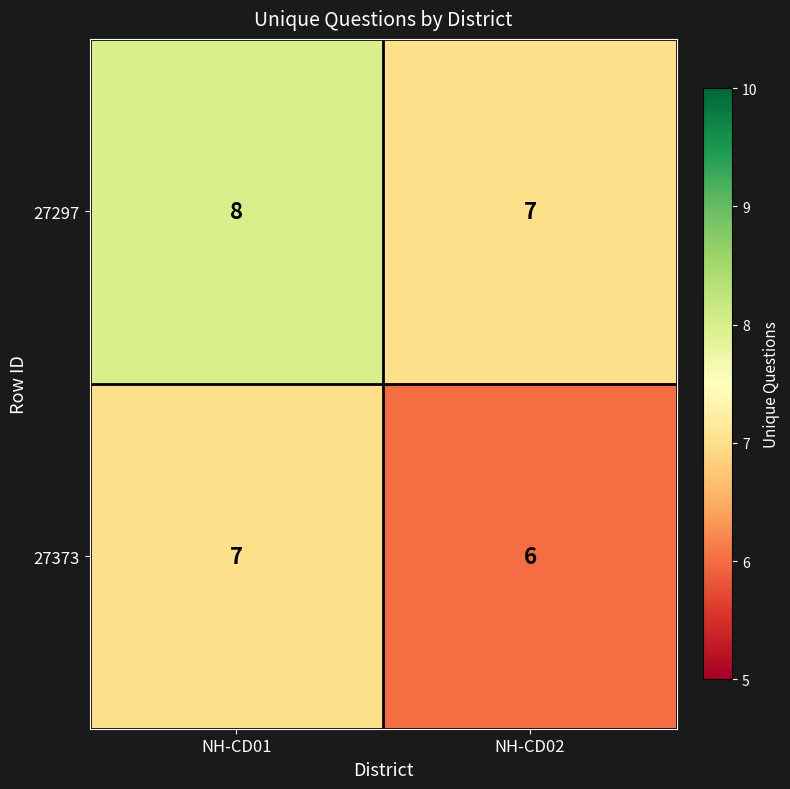

What is the sum of the 27373 values at NH-CD02 and NH-CD01?

13